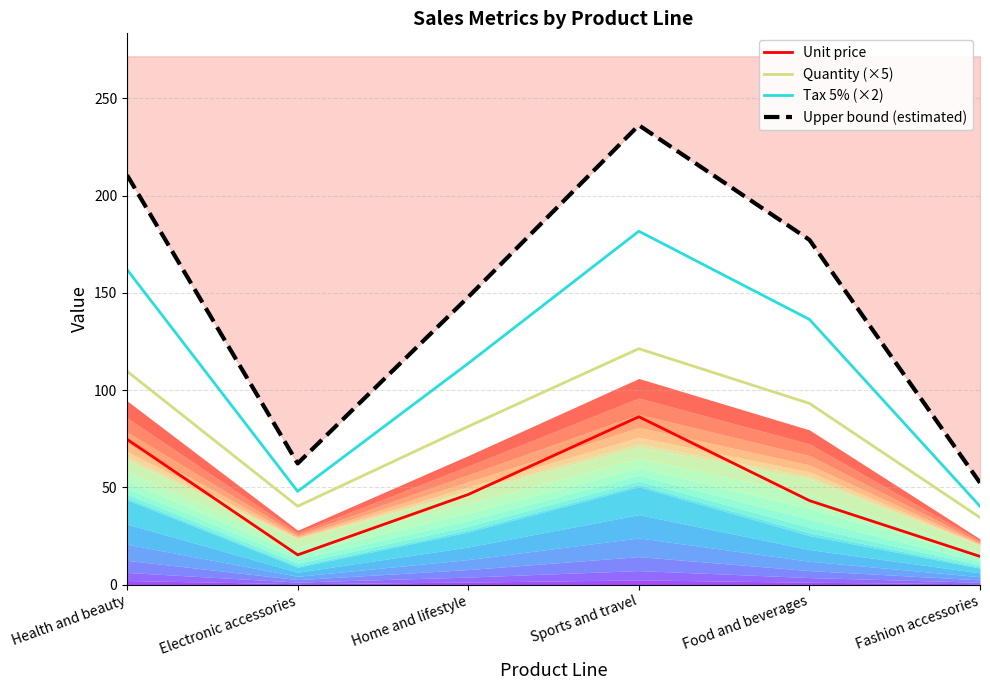

At which label does Unit price first exceed 46?

Health and beauty